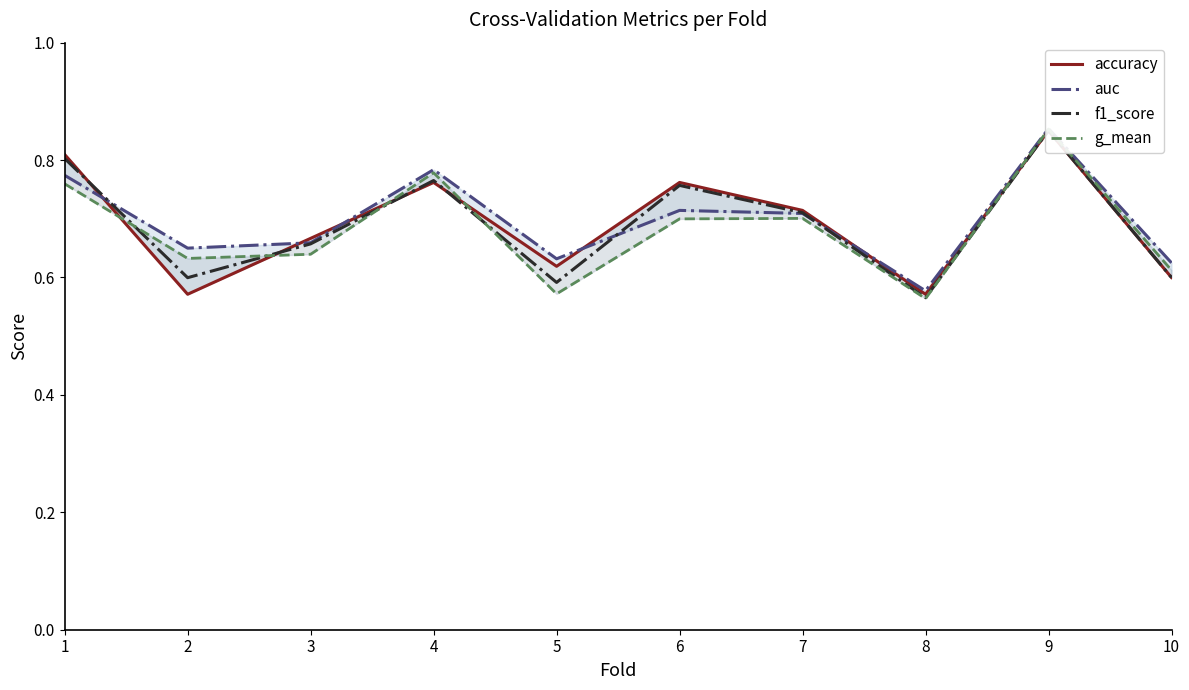

How many times do accuracy and auc cross each other?

5